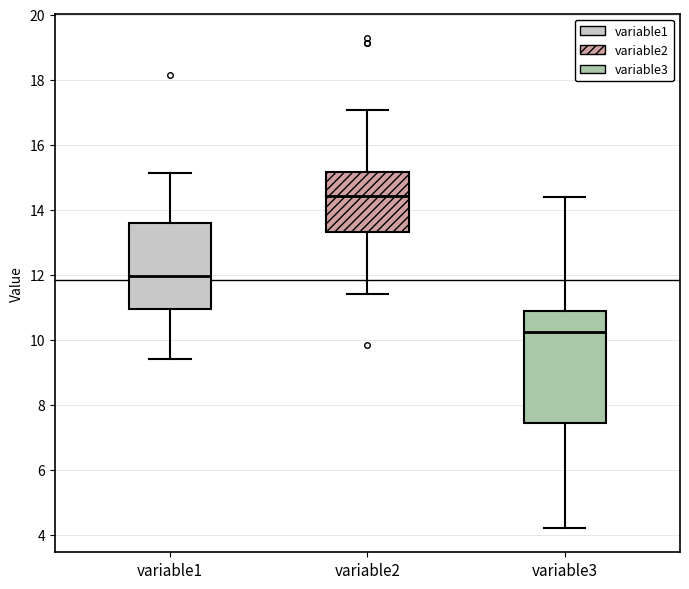

Reading left to right, transcribe this box plot: for each box, give where its median line is, the range the box spans, and where its two whiskers end, as read against the y-axis. The values are not printed on the chart, so give them approximately, as read against the axis.

variable1: median 12.0, box 11.0 to 13.6, whiskers 9.4 to 15.2
variable2: median 14.4, box 13.4 to 15.2, whiskers 11.4 to 17.0
variable3: median 10.2, box 7.4 to 10.8, whiskers 4.2 to 14.4